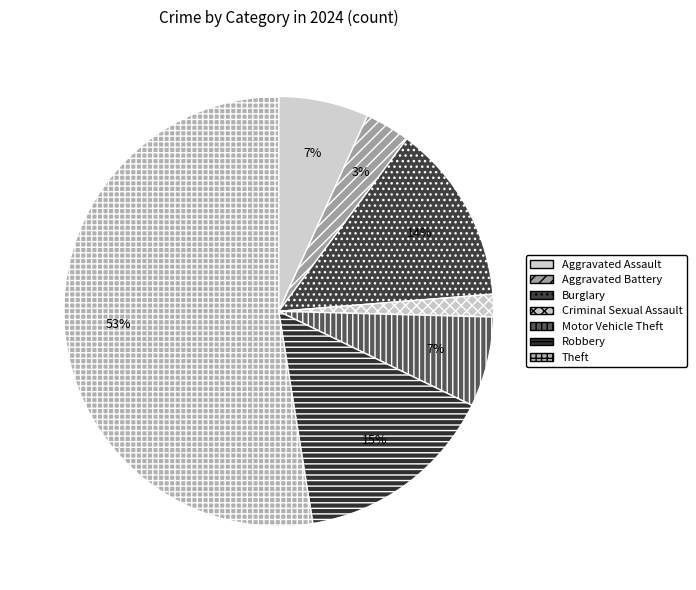

How many segments does this pie chart have?

7